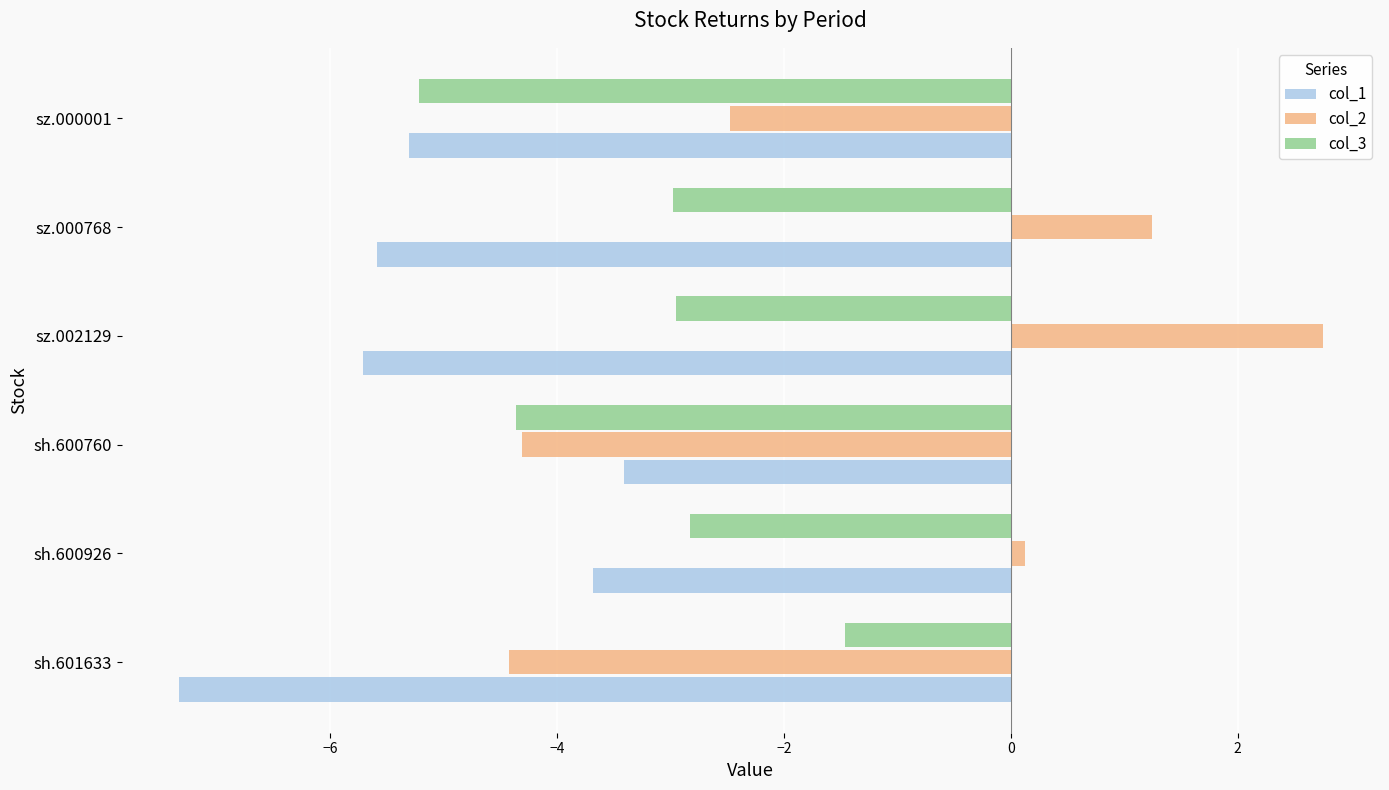

Where is col_1 nearest to the value -5?

sz.000001